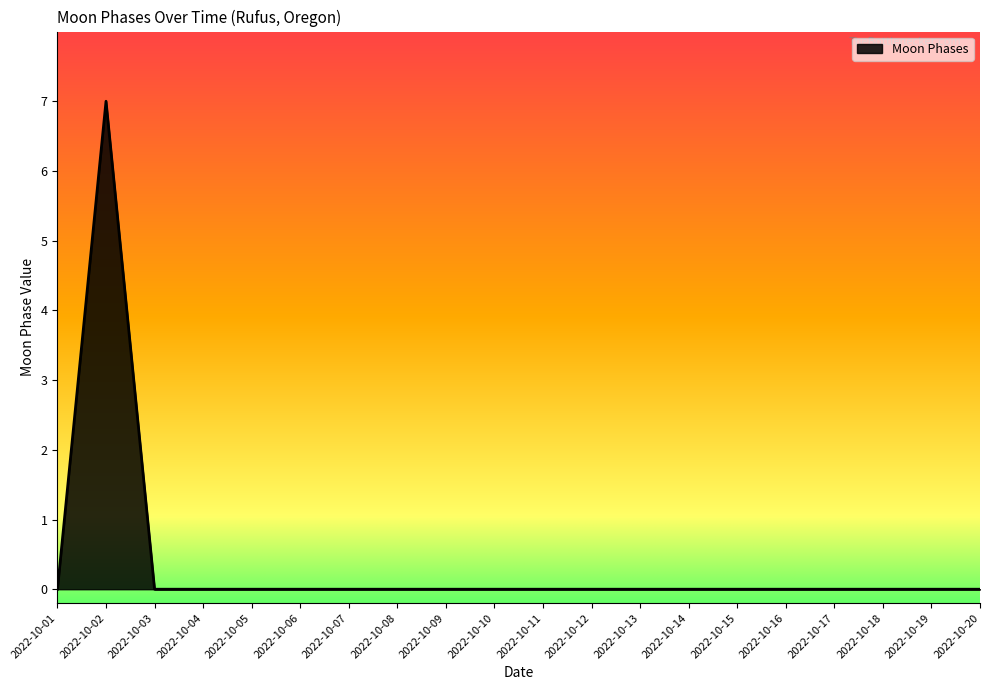

Does the chart display data point markers on the line(s)?

No